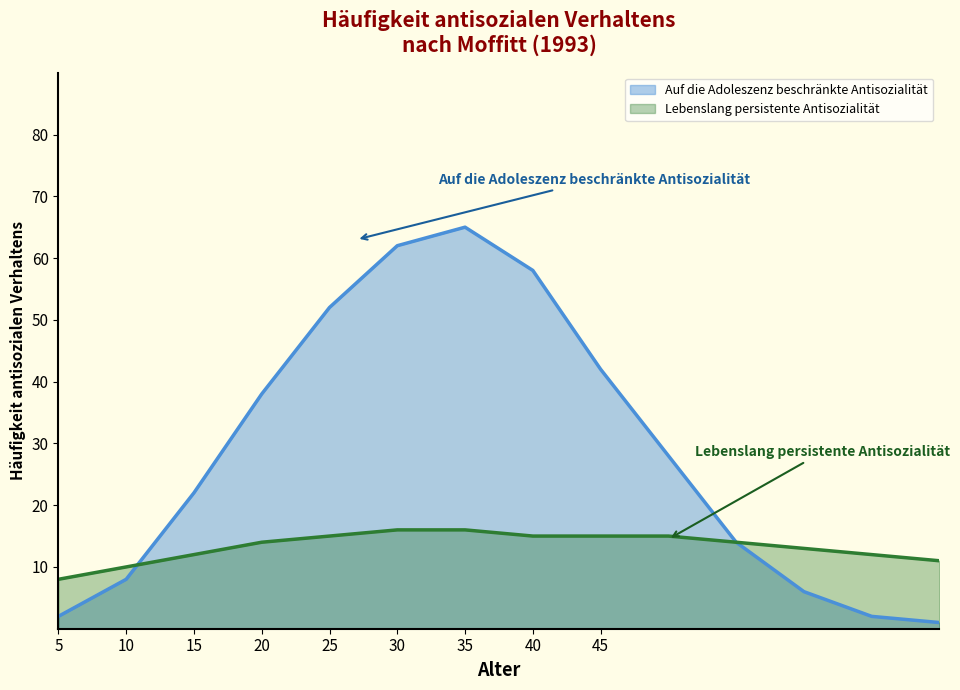

Rank the series at 35 from highest to lowest value.

Auf die Adoleszenz beschränkte Antisozialität, Lebenslang persistente Antisozialität